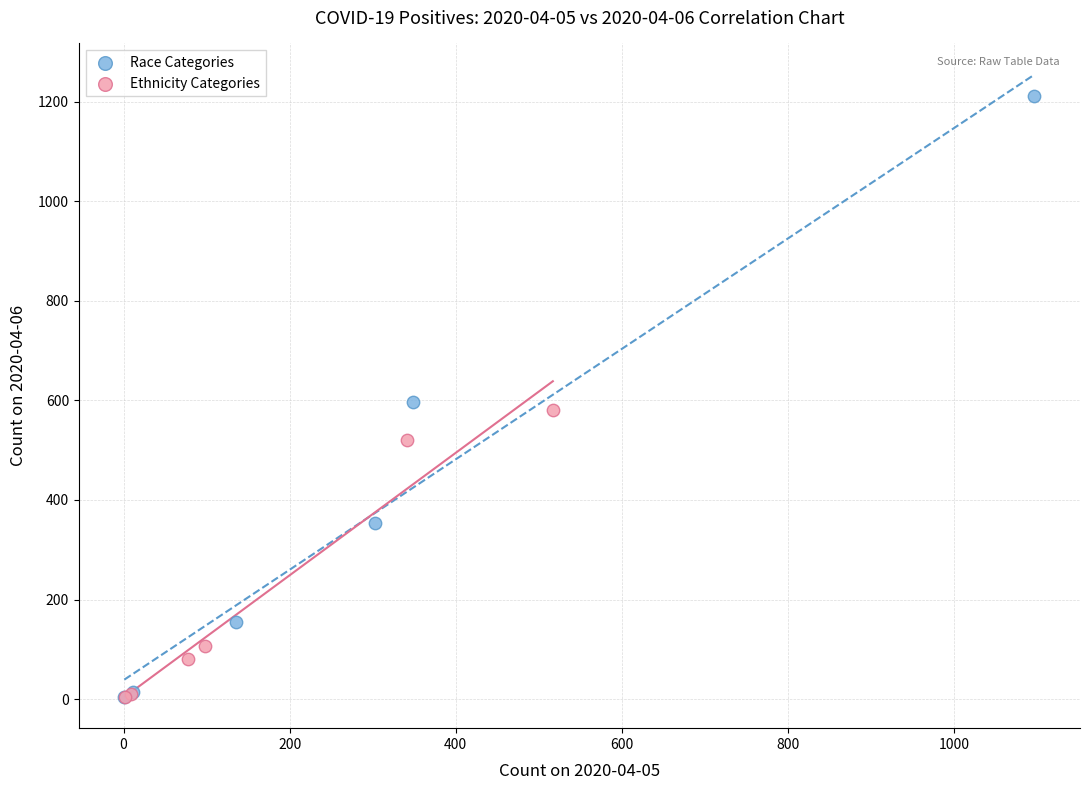

Which series has the largest Y range (max minus min)?

Race Categories